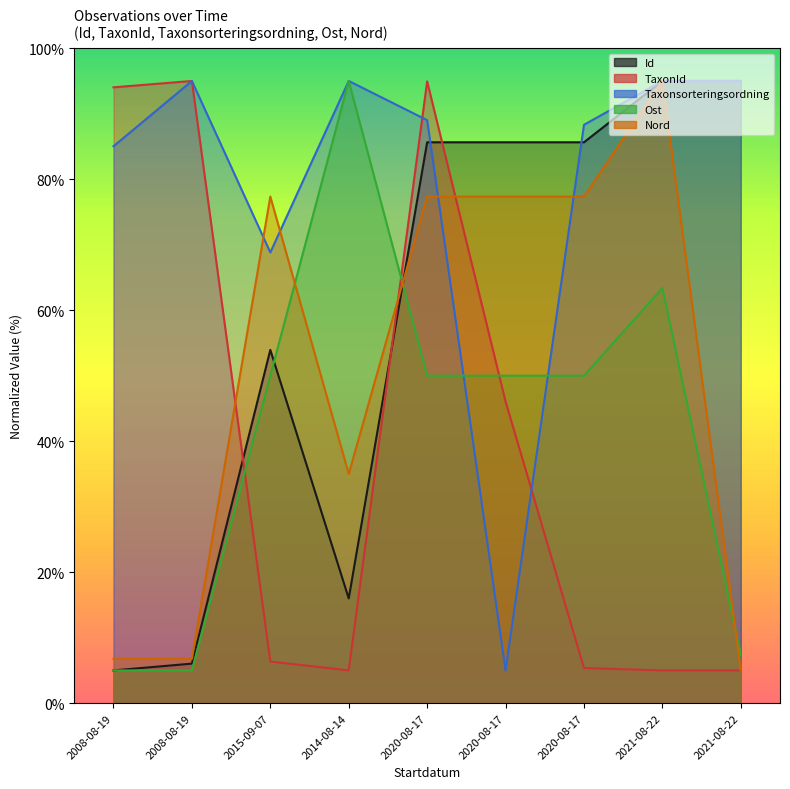

Which label corresponds to the smallest value in the chart?

2008-08-19